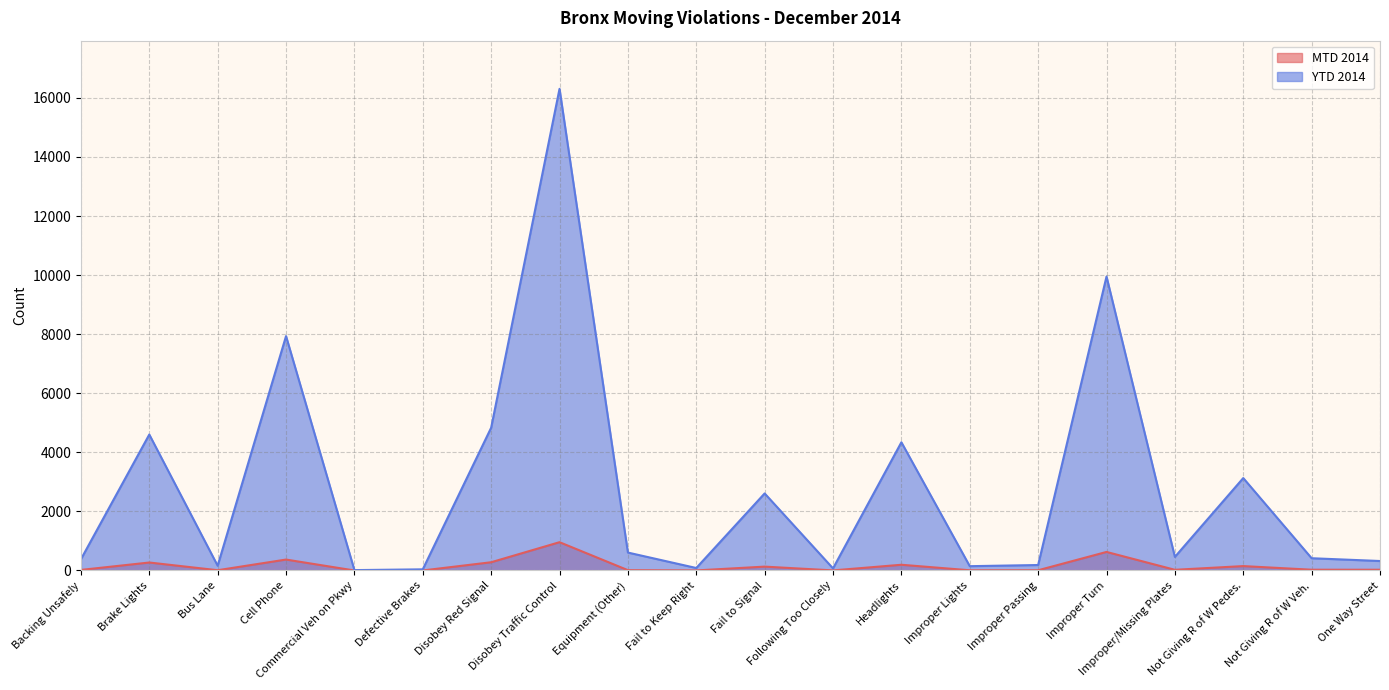

True or false: MTD 2014 and YTD 2014 cross at least once.

False